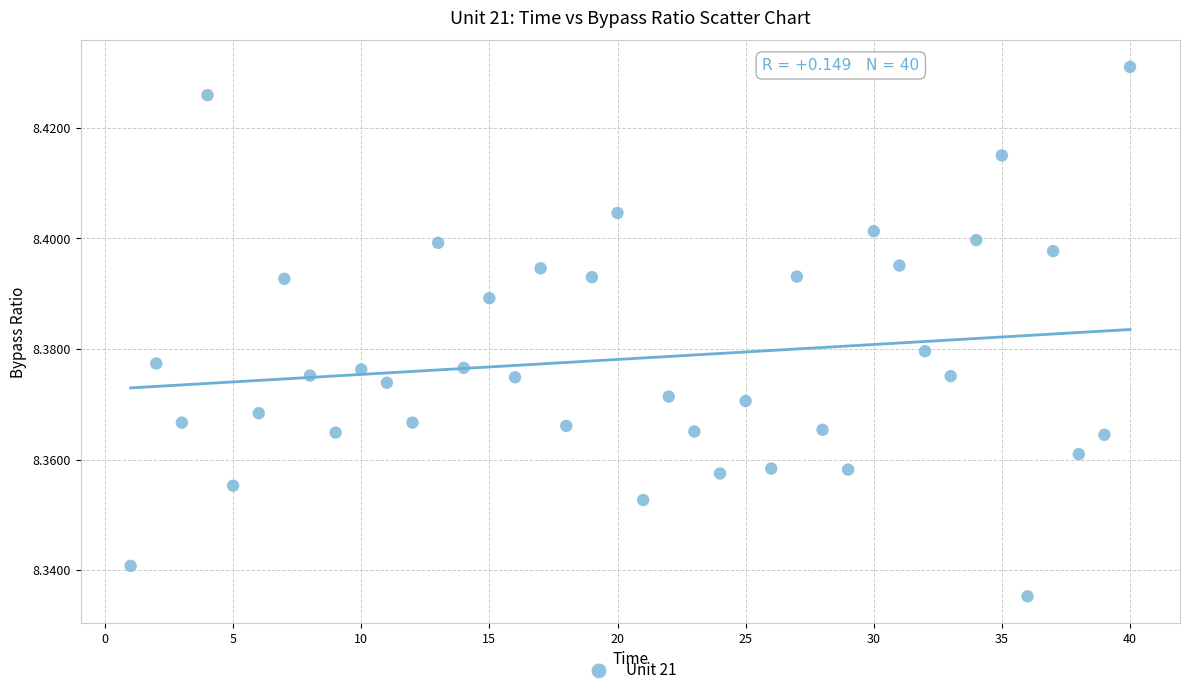

What is the range of X values (max minus min)?

39.0